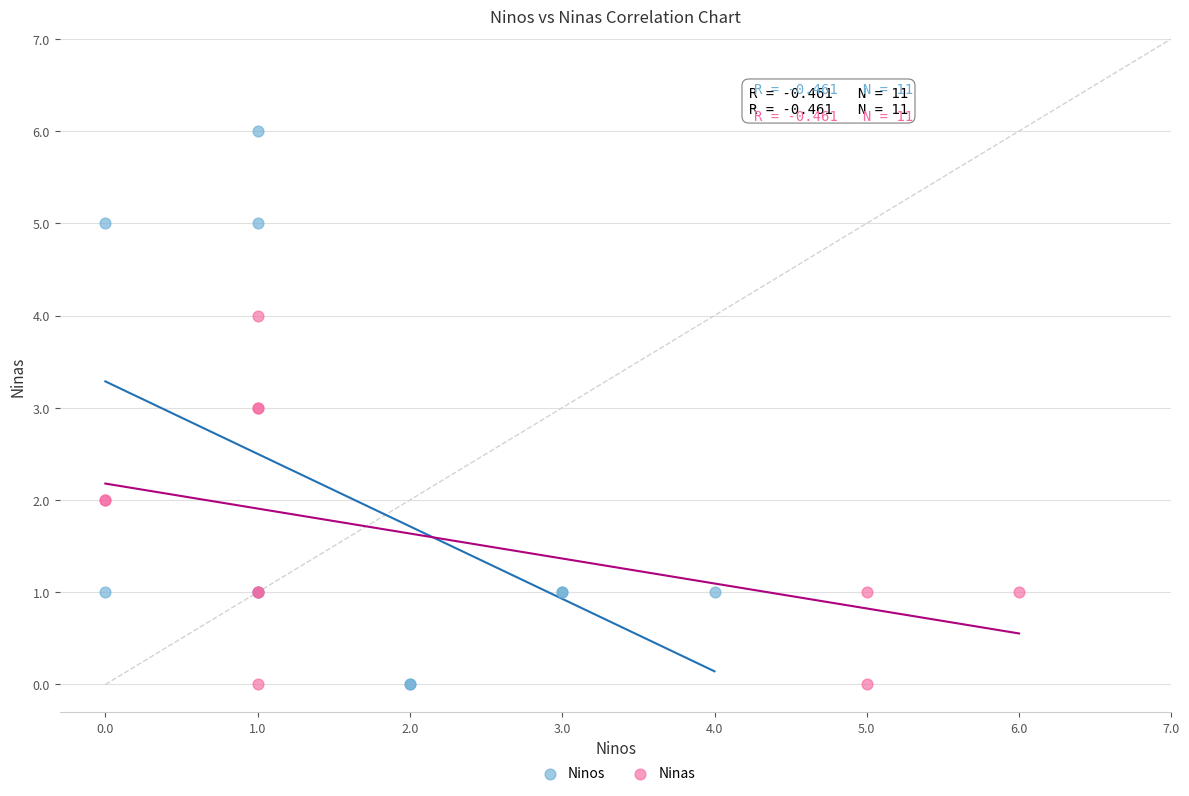

Which series has the widest spread of Y values?

Ninos